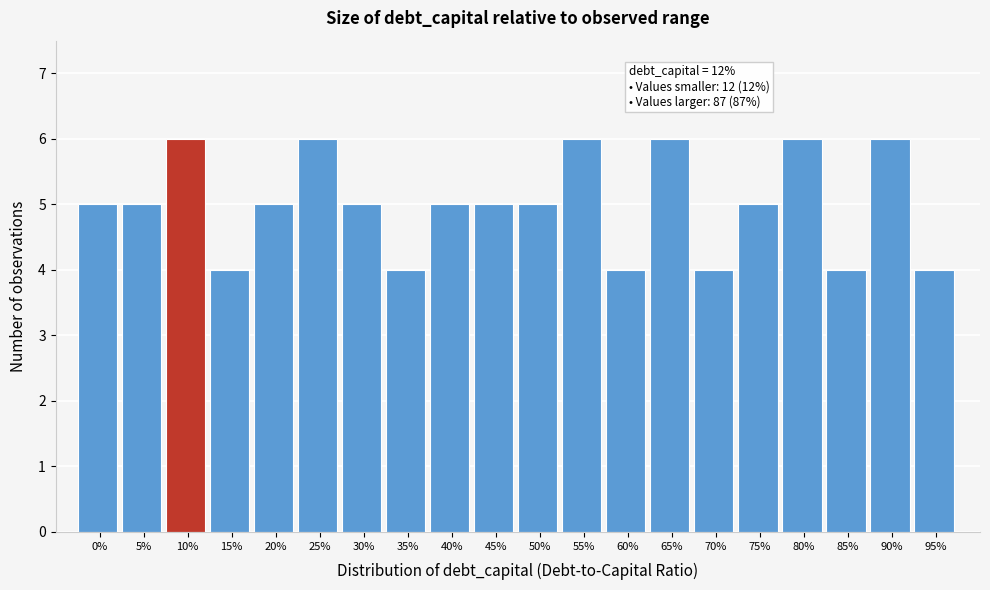

Reading right to left, what are all the values shown in this chart?

4	6	4	6	5	4	6	4	6	5	5	5	4	5	6	5	4	6	5	5